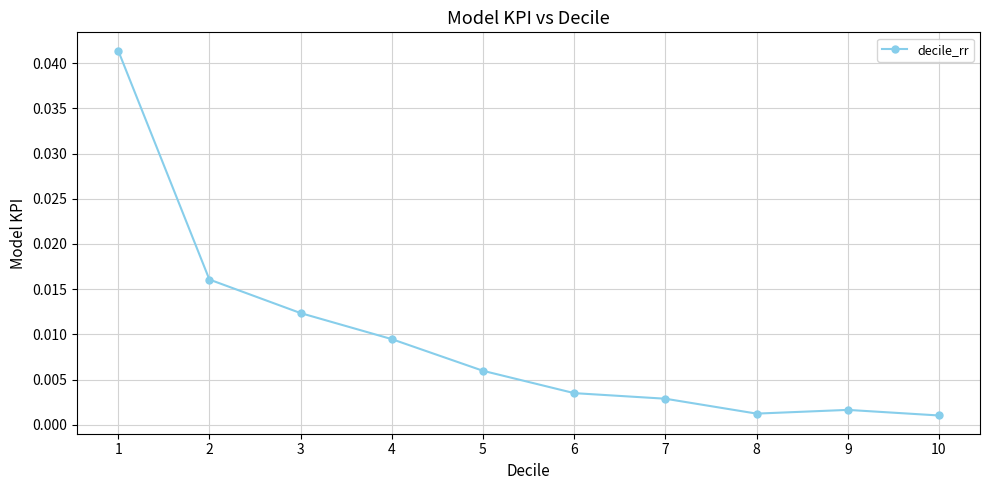

How many points are higher than both their immediate neighbors (excluding endpoints)?

1